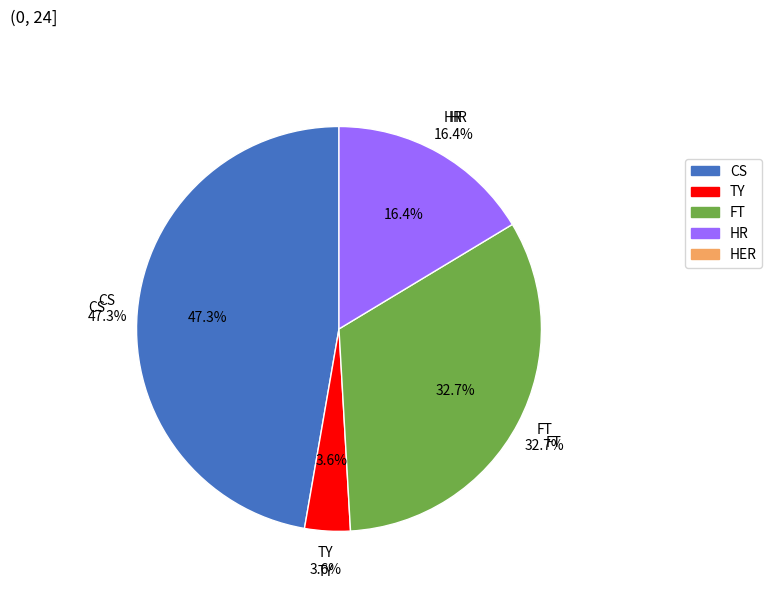

Count the number of slices in the pie.

5